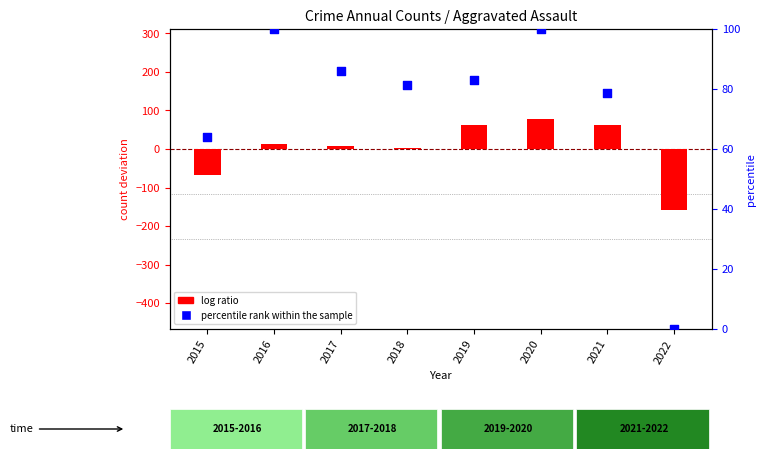

What are all the series names shown in the legend?

log ratio, percentile rank within the sample